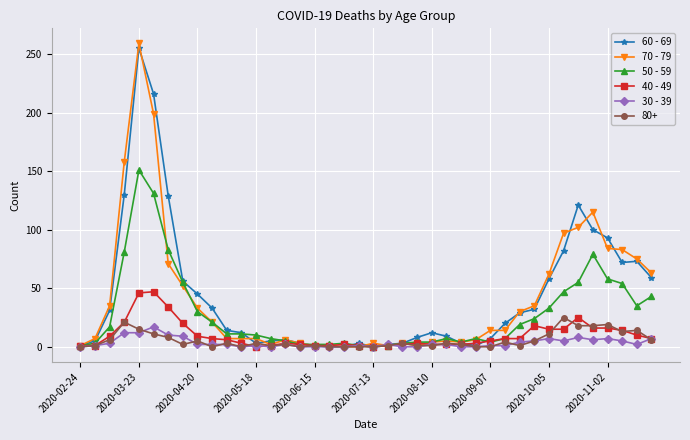

Which series has the largest range (max minus min)?

70 - 79